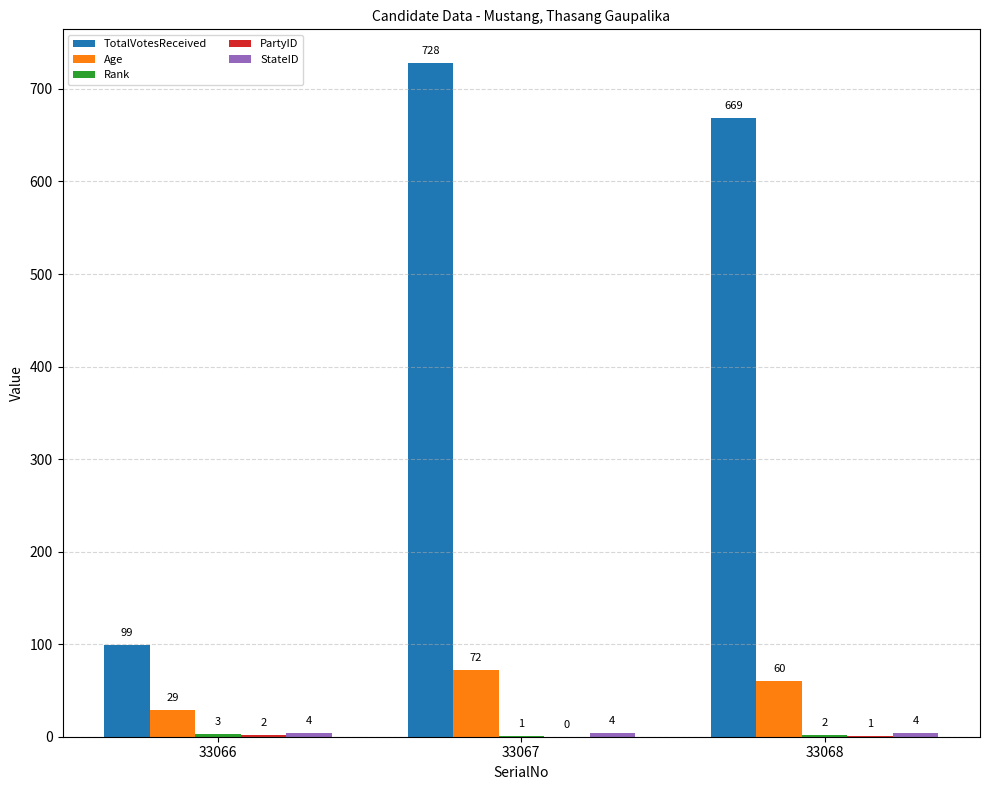

What is the sum of the TotalVotesReceived values at 33068 and 33066?

768